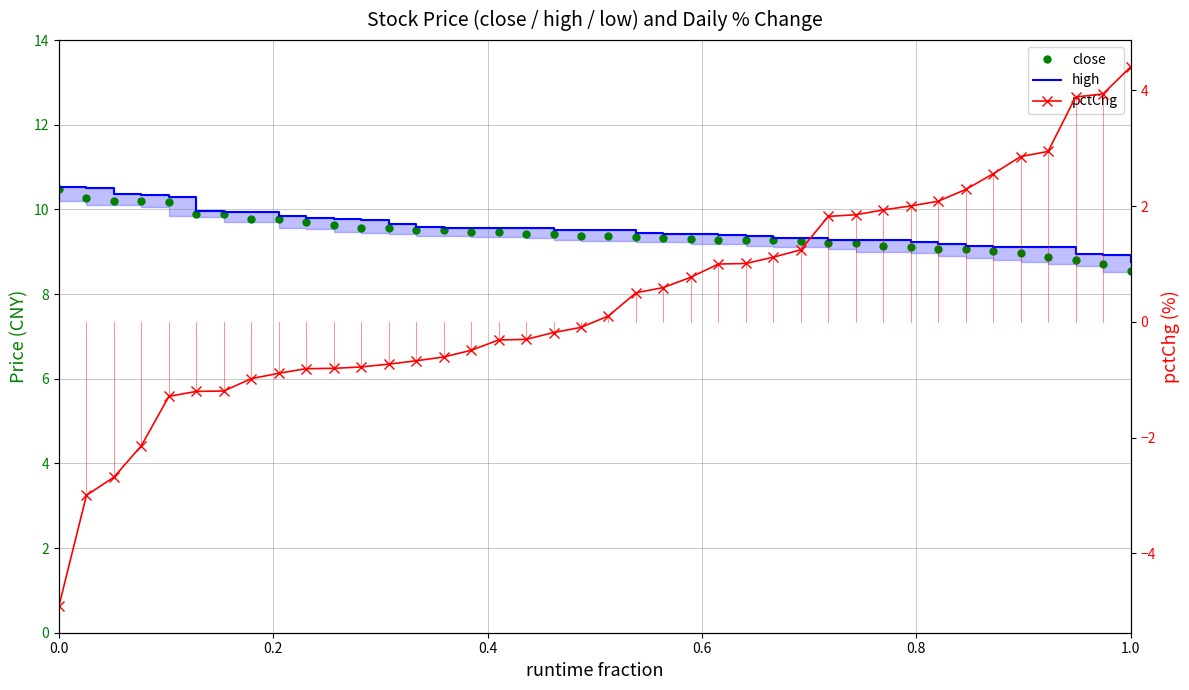

Reading right to left, extract all data points from this chart.

close: 8.5	8.7	8.8	8.9	9.0	9.0	9.1	9.1	9.1	9.1	9.2	9.2	9.2	9.3	9.3	9.3	9.3	9.3	9.3	9.4	9.4	9.4	9.4	9.5	9.5	9.5	9.5	9.5	9.6	9.6	9.7	9.8	9.8	9.9	9.9	10.2	10.2	10.2	10.3	10.5
high: 8.8	8.9	8.9	9.1	9.1	9.1	9.1	9.2	9.2	9.3	9.3	9.3	9.3	9.3	9.4	9.4	9.4	9.4	9.4	9.5	9.5	9.5	9.6	9.6	9.6	9.6	9.6	9.7	9.7	9.8	9.8	9.8	9.9	9.9	10.0	10.3	10.3	10.4	10.5	10.5
pctChg: 4.4	3.9	3.9	2.9	2.9	2.6	2.3	2.1	2.0	1.9	1.9	1.8	1.2	1.1	1.0	1.0	0.8	0.6	0.5	0.1	-0.1	-0.2	-0.3	-0.3	-0.5	-0.6	-0.7	-0.7	-0.8	-0.8	-0.8	-0.9	-1.0	-1.2	-1.2	-1.3	-2.1	-2.7	-3.0	-4.9